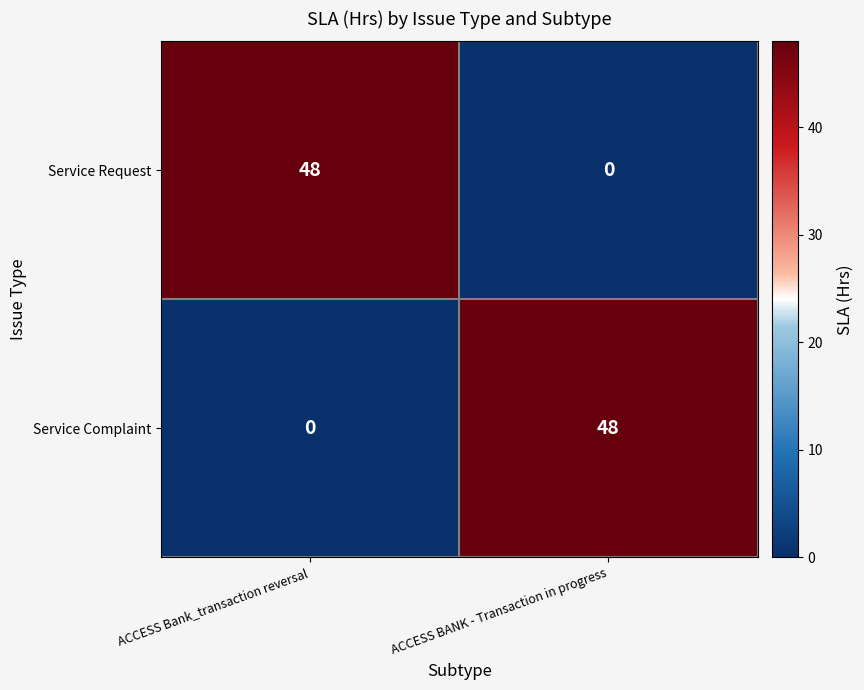

How many values in the Service Request series are below 48?

1